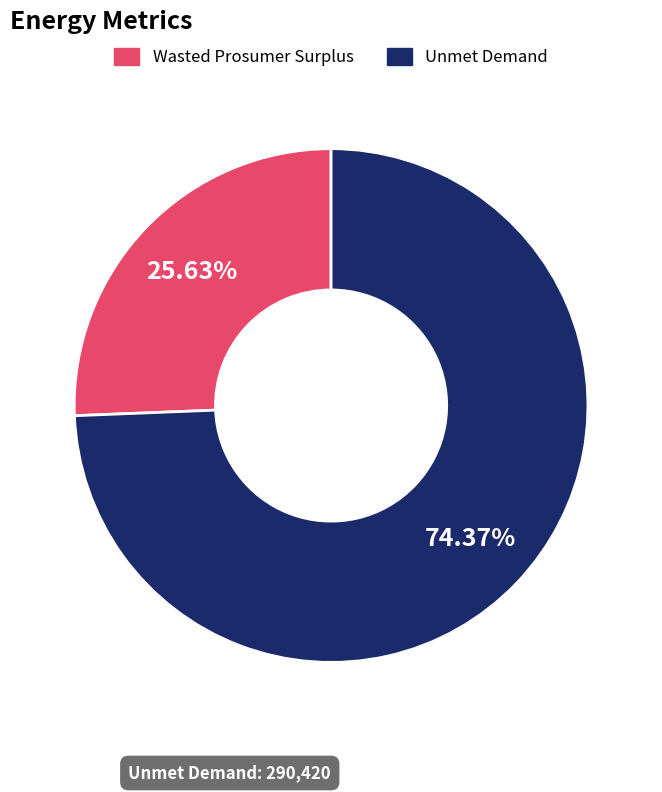

How many slices are in this pie chart?

2